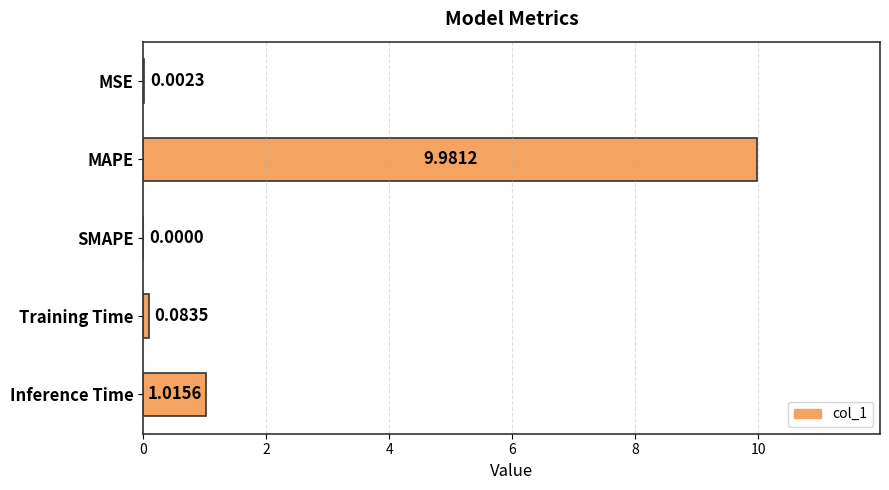

How many distinct data groups are displayed?

1